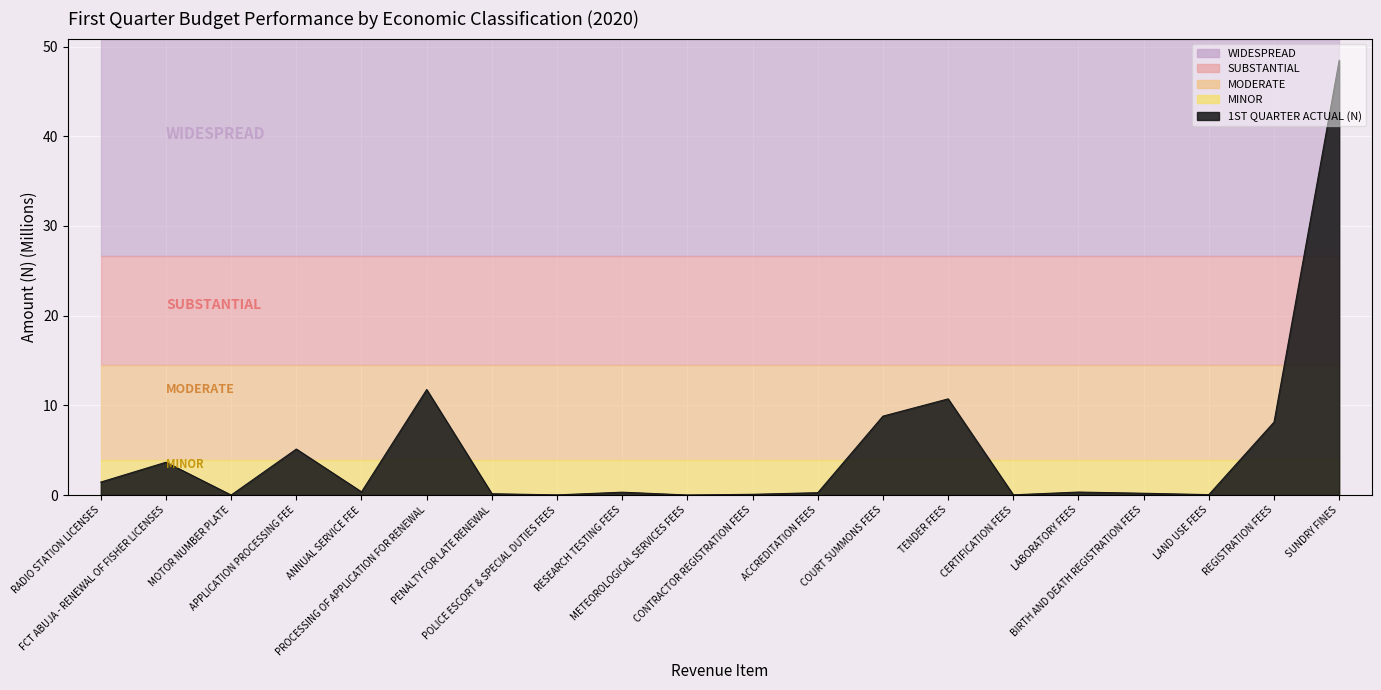

Reading right to left, transcribe all the data shown in this chart.

48.5	8.1	0.1	0.2	0.3	0.0	10.7	8.8	0.3	0.1	0.0	0.3	0.0	0.1	11.8	0.4	5.1	0.0	3.7	1.4